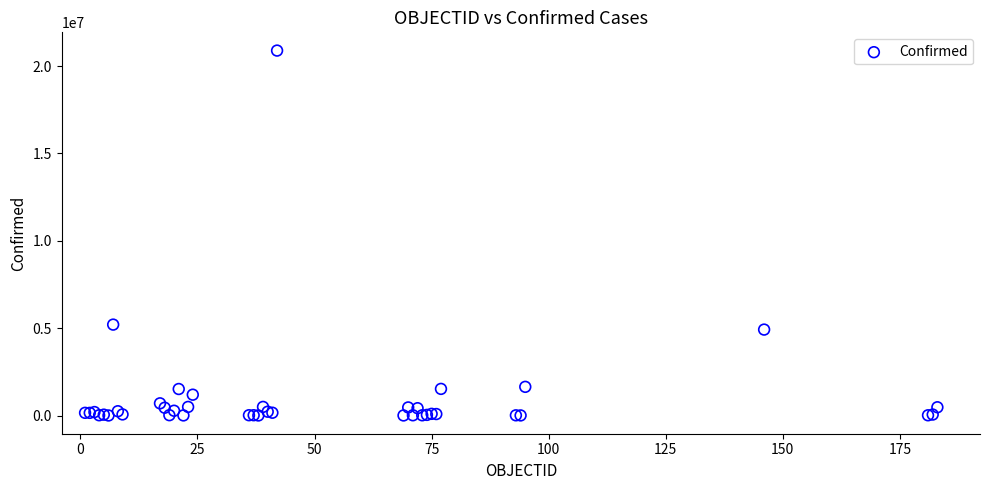

What Y value in the scatter plot is closest to 10446324?

5203802